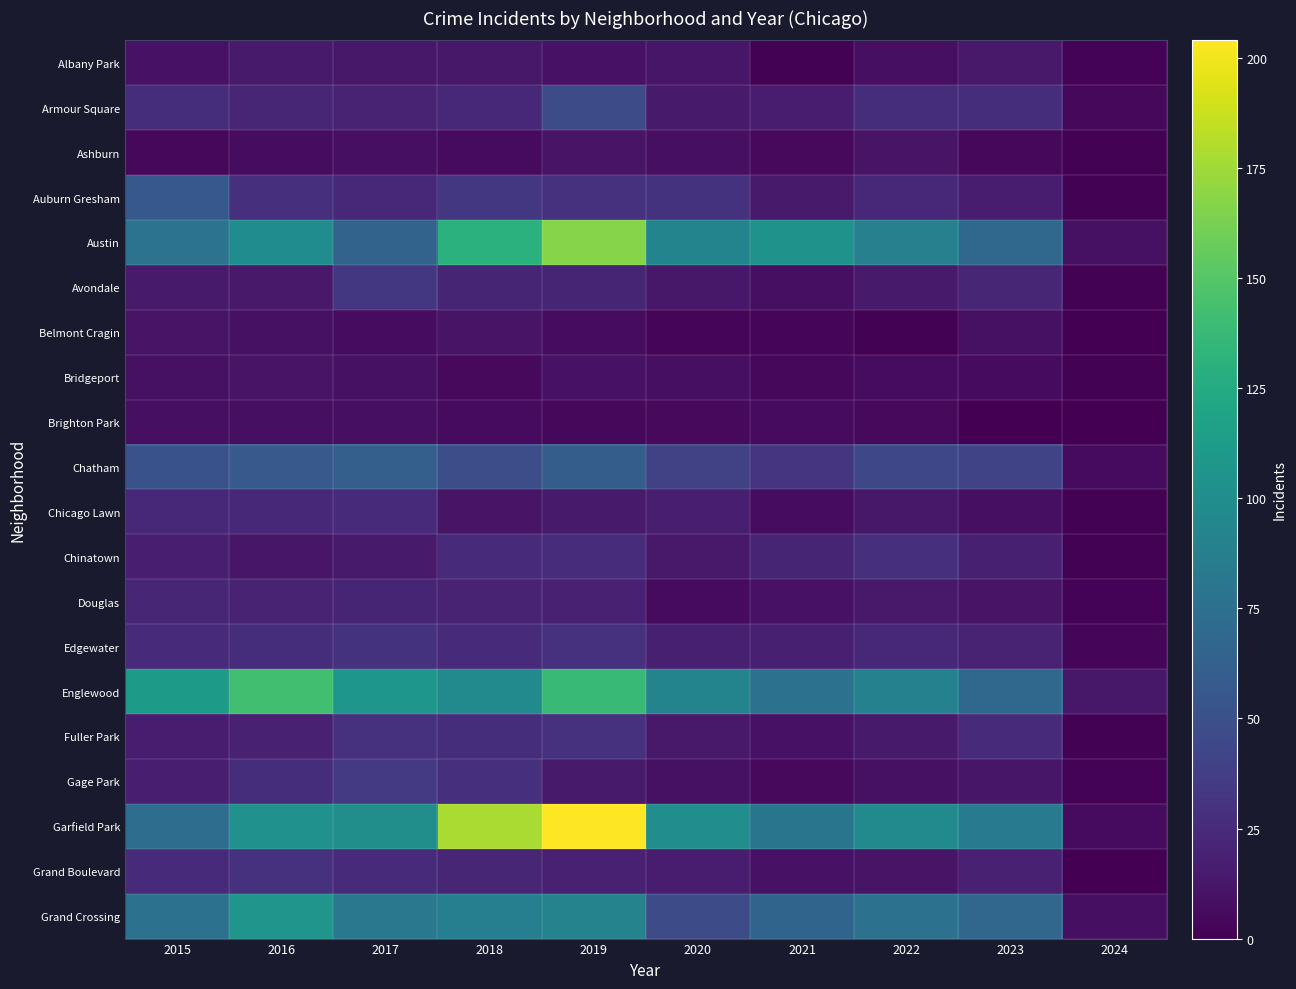

Count the number of data series in this chart.

20